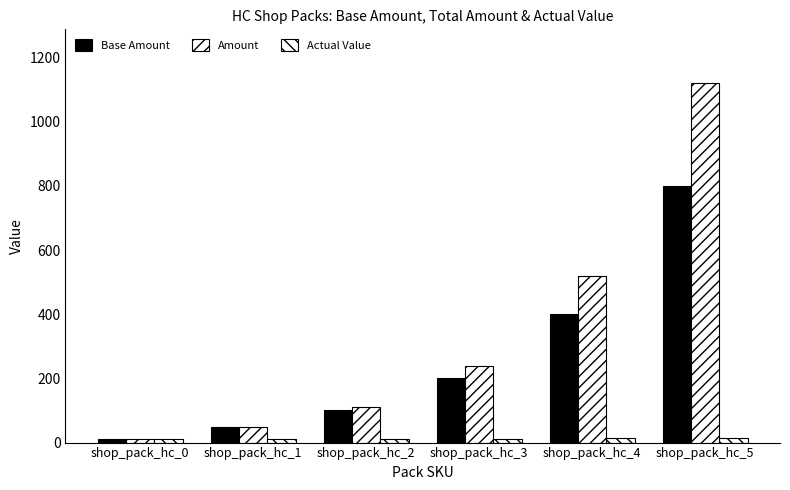

List the labels in order of Base Amount value, smallest first.

shop_pack_hc_0, shop_pack_hc_1, shop_pack_hc_2, shop_pack_hc_3, shop_pack_hc_4, shop_pack_hc_5